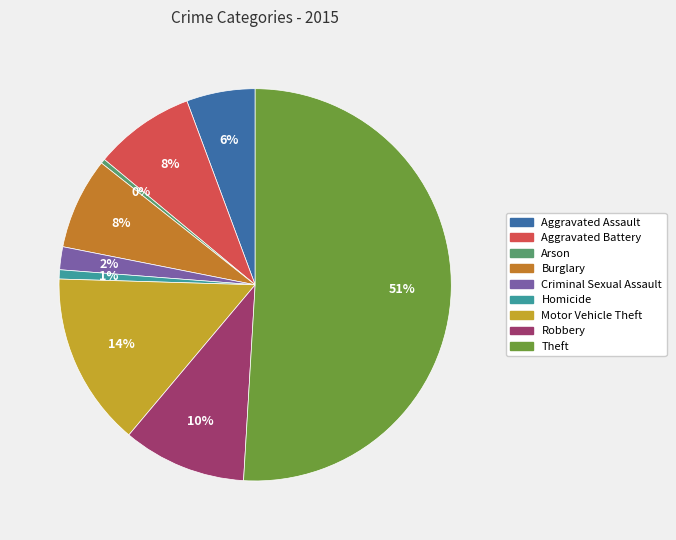

Do Homicide and Arson together represent more than half of the pie?

No